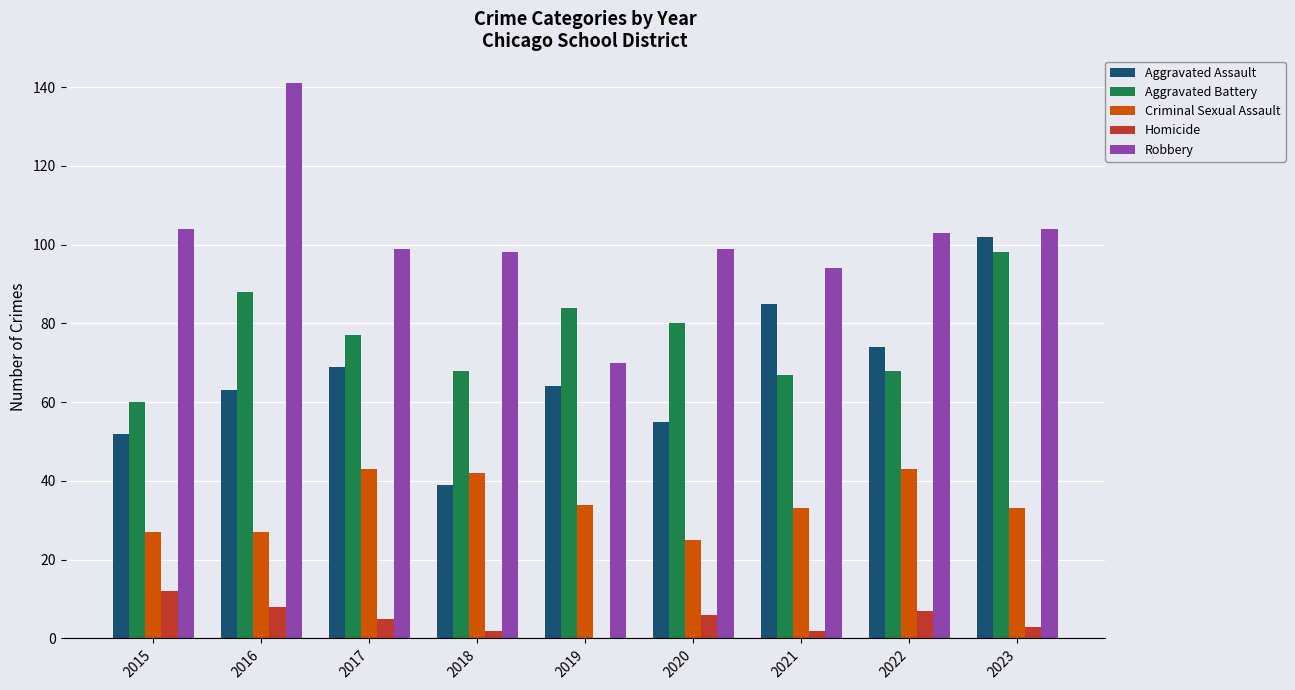

The Aggravated Assault series shows 63 at 2016. True or false?

True